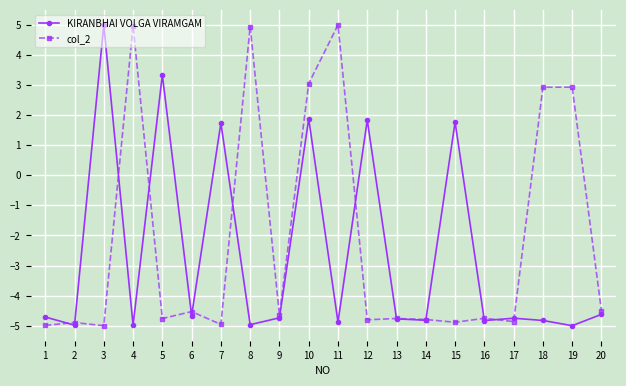

What is the total value across all series at 2?

-9.9